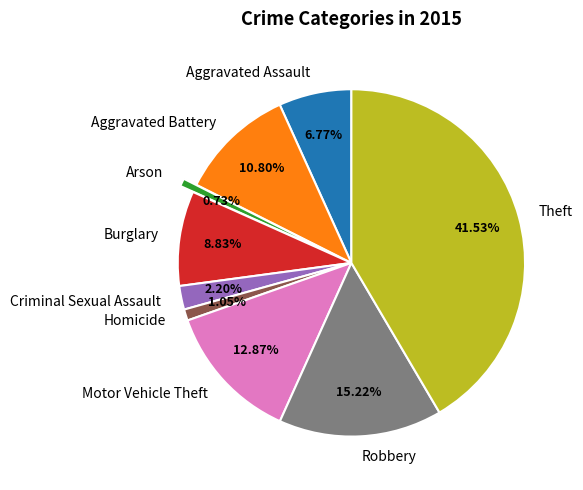

What percentage is the Homicide slice, to the nearest percent?

1%